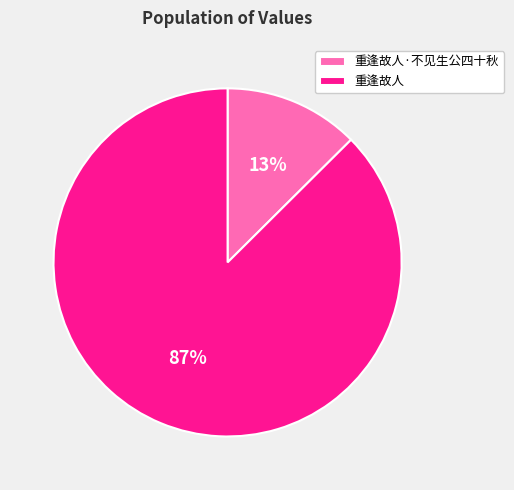

To the nearest percent, what is the average slice percentage?

50%